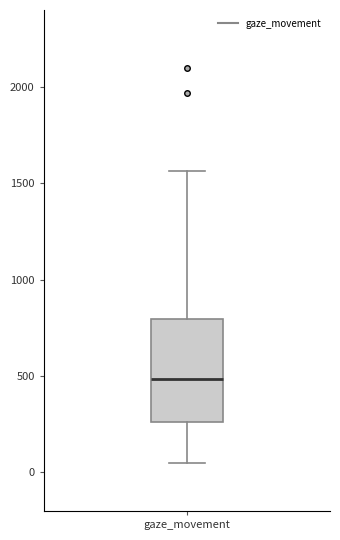

Where is the lower edge of the box for gaze_movement on the y-axis? The values are not printed on the chart, so give them approximately, as read against the axis.

250